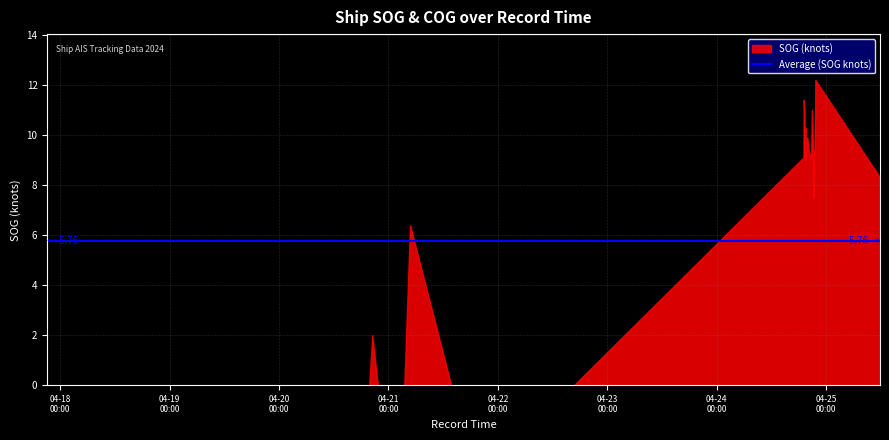

Reading right to left, what are all the values shown in this chart?

SOG: 2024-04-25 11:48:21=8.3	2024-04-24 21:37:25=12.2	2024-04-24 21:34:38=10.7	2024-04-24 21:25:44=9.4	2024-04-24 21:17:19=9.3	2024-04-24 21:14:31=7.5	2024-04-24 21:11:42=8.7	2024-04-24 20:51:32=11.0	2024-04-24 20:43:04=9.1	2024-04-24 20:17:18=9.3	2024-04-24 19:48:46=9.9	2024-04-24 19:45:55=9.7	2024-04-24 19:37:27=9.4	2024-04-24 19:31:52=9.0	2024-04-24 19:27:44=10.3	2024-04-24 19:22:07=10.1	2024-04-24 19:19:09=9.8	2024-04-24 19:16:16=9.2	2024-04-24 19:13:29=10.9	2024-04-24 19:04:11=11.4	2024-04-24 19:01:24=9.1	2024-04-22 16:39:56=0.0	2024-04-22 16:20:06=0.0	2024-04-21 13:45:08=0.0	2024-04-21 04:44:00=6.4	2024-04-21 03:28:17=0.0	2024-04-20 22:35:03=0.0	2024-04-20 22:32:16=0.0	2024-04-20 22:04:36=0.0	2024-04-20 21:59:04=0.0	2024-04-20 21:56:18=0.0	2024-04-20 21:42:27=0.0	2024-04-20 21:39:39=0.0	2024-04-20 20:26:46=2.0	2024-04-20 19:47:32=0.0	2024-04-17 21:08:53=0.0
COG: 2024-04-25 11:48:21=195.1	2024-04-24 21:37:25=272.3	2024-04-24 21:34:38=272.3	2024-04-24 21:25:44=267.0	2024-04-24 21:17:19=278.0	2024-04-24 21:14:31=279.2	2024-04-24 21:11:42=285.7	2024-04-24 20:51:32=275.5	2024-04-24 20:43:04=248.2	2024-04-24 20:17:18=287.4	2024-04-24 19:48:46=308.3	2024-04-24 19:45:55=304.4	2024-04-24 19:37:27=302.8	2024-04-24 19:31:52=311.4	2024-04-24 19:27:44=307.3	2024-04-24 19:22:07=311.8	2024-04-24 19:19:09=301.9	2024-04-24 19:16:16=308.4	2024-04-24 19:13:29=312.4	2024-04-24 19:04:11=311.7	2024-04-24 19:01:24=309.5	2024-04-22 16:39:56=0.0	2024-04-22 16:20:06=0.0	2024-04-21 13:45:08=0.0	2024-04-21 04:44:00=245.7	2024-04-21 03:28:17=0.0	2024-04-20 22:35:03=0.0	2024-04-20 22:32:16=0.0	2024-04-20 22:04:36=0.0	2024-04-20 21:59:04=0.0	2024-04-20 21:56:18=0.0	2024-04-20 21:42:27=0.0	2024-04-20 21:39:39=0.0	2024-04-20 20:26:46=201.0	2024-04-20 19:47:32=0.0	2024-04-17 21:08:53=0.0